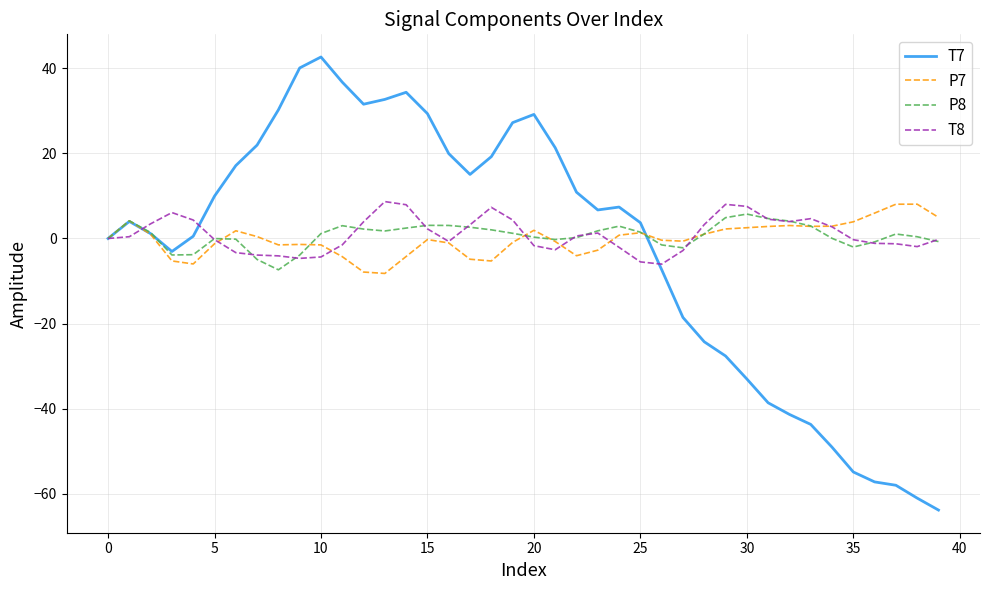

What is the maximum value shown in the chart?

42.7